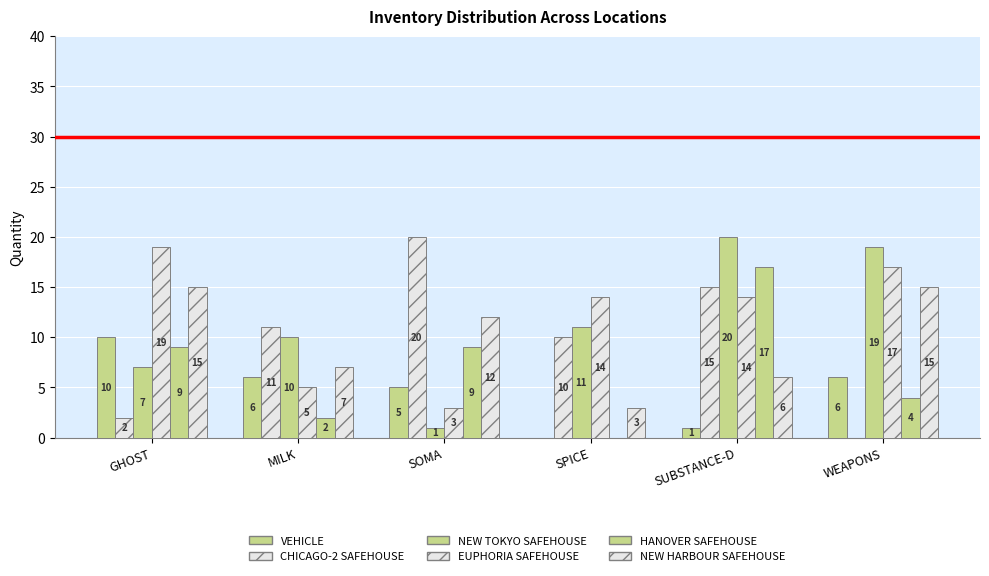

How many series are shown in this chart?

6